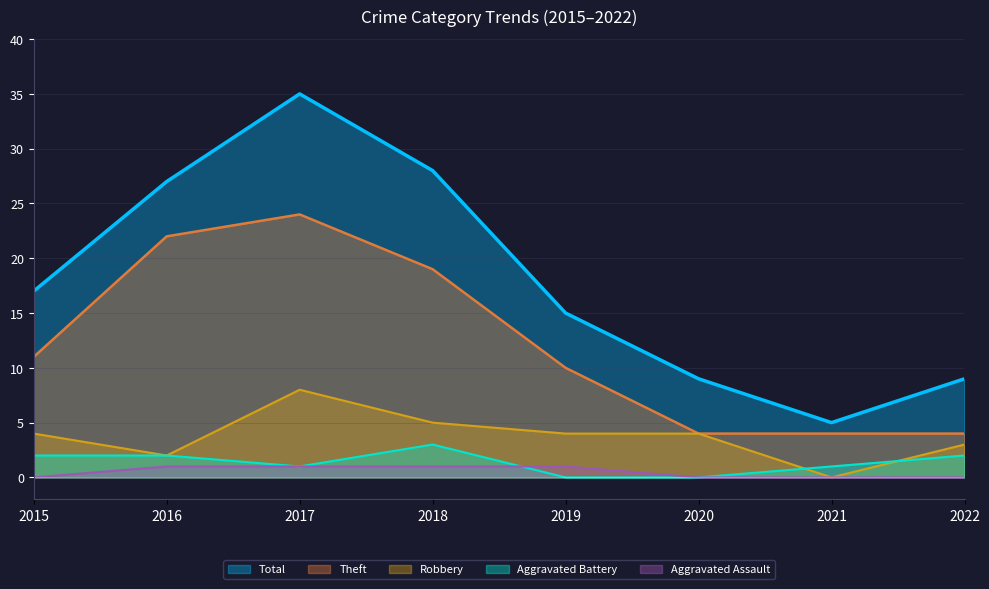

True or false: Total and Robbery cross at least once.

False